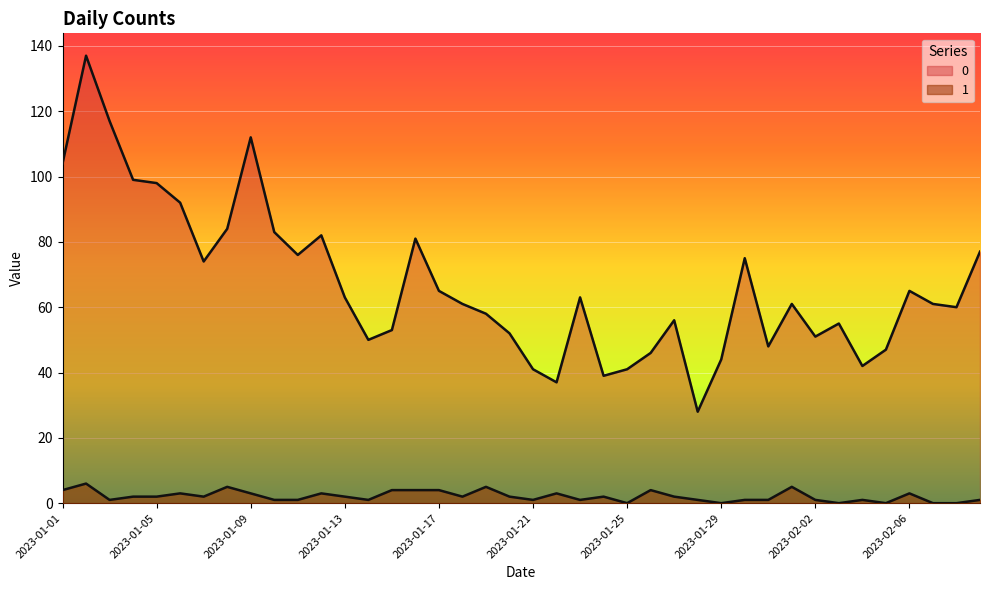

How many interior local valleys does the 0 series have?

10